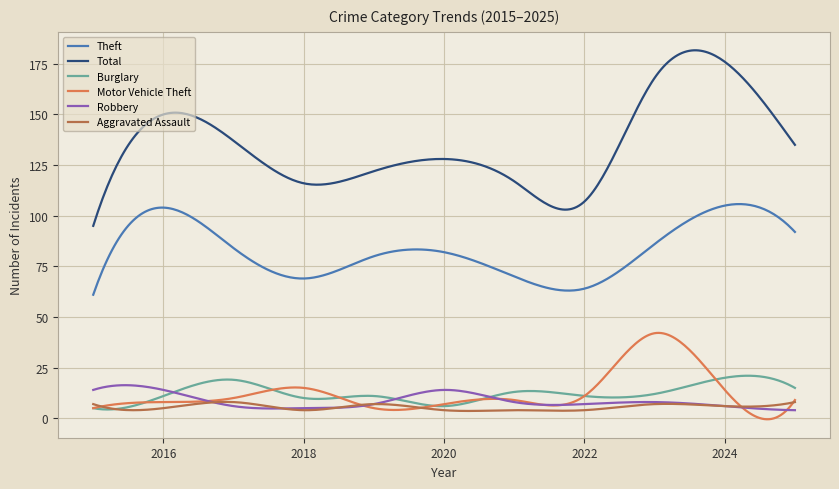

What is the difference between the maximum and minimum values in the Aggravated Assault series?

4.5